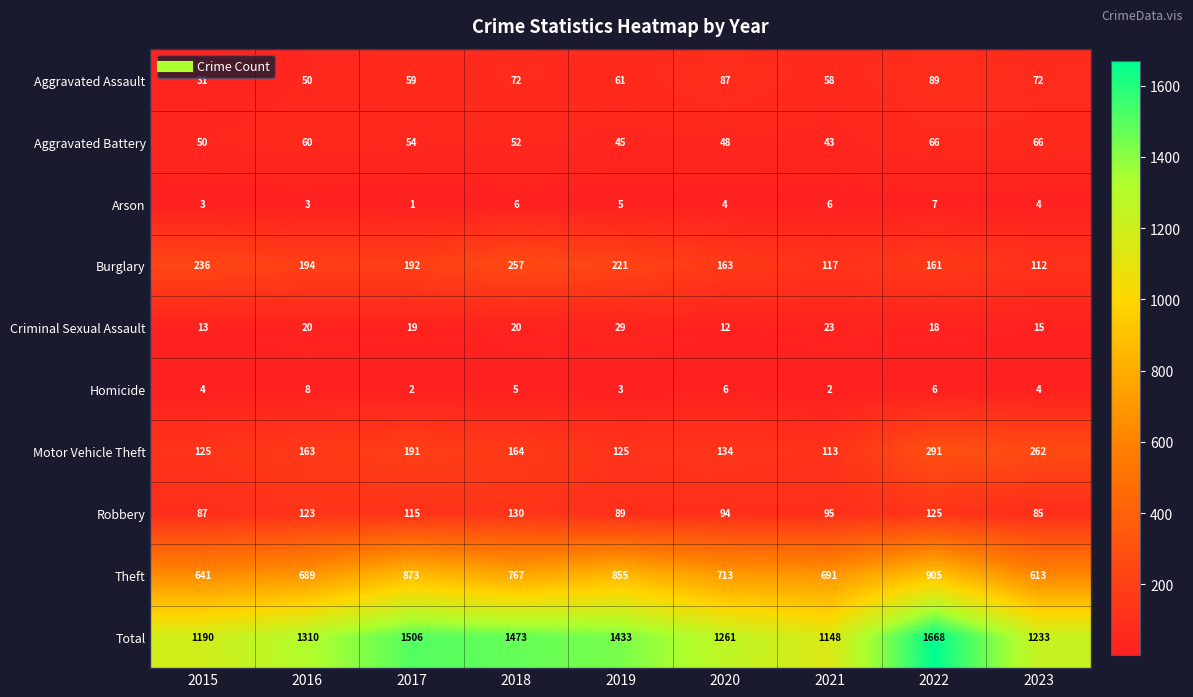

At which label does Total reach its minimum?

2021